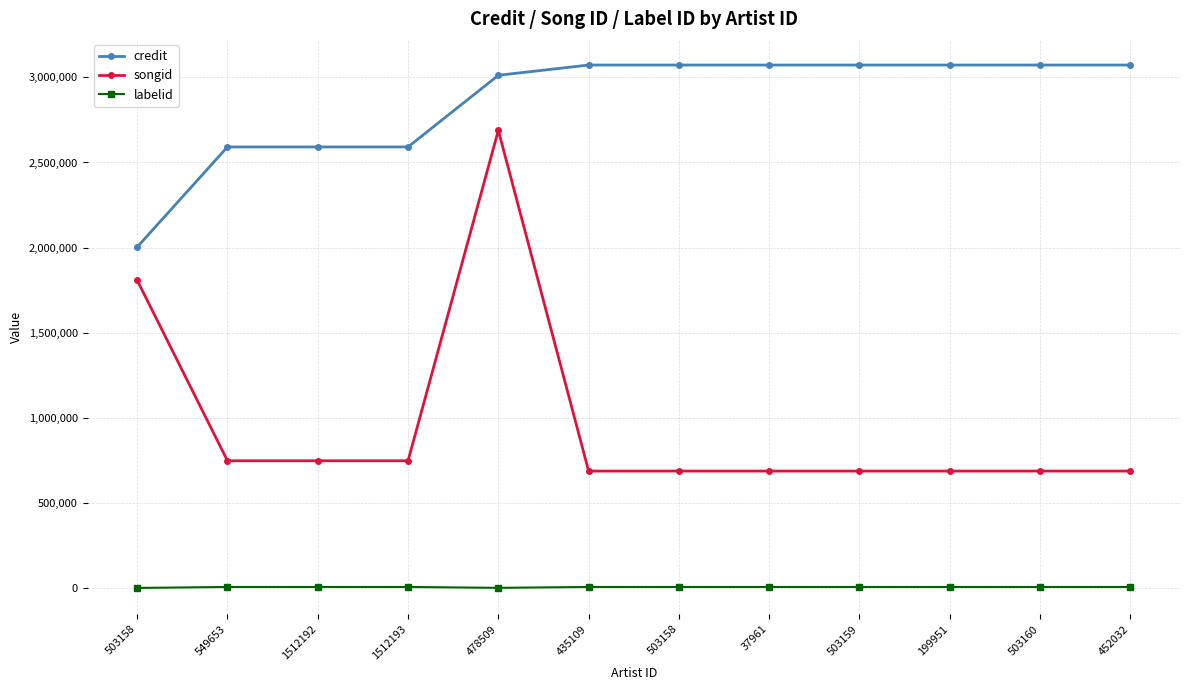

Where is the first local maximum for songid?

478509